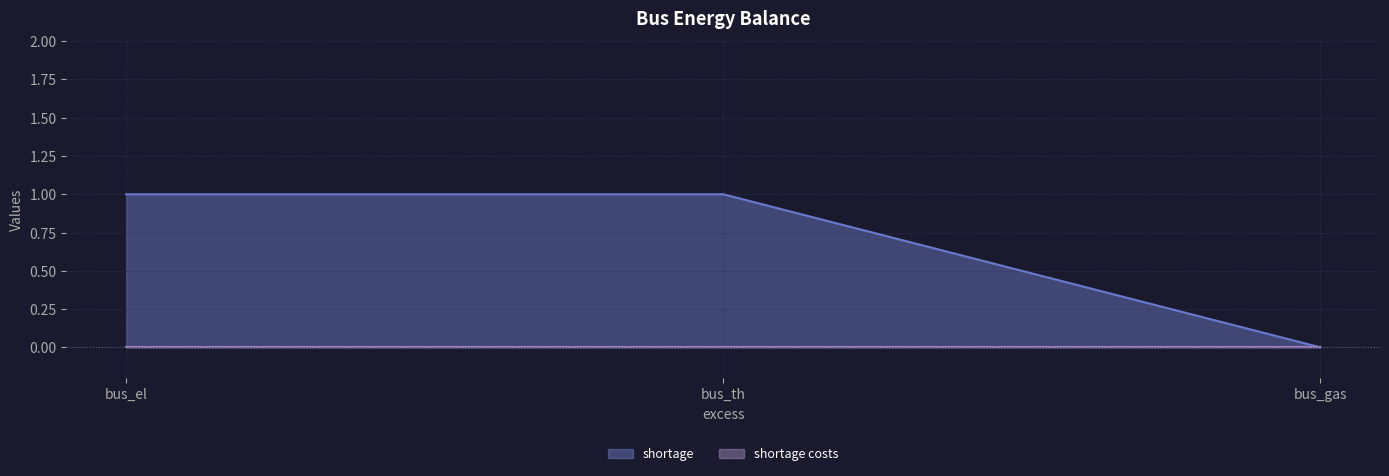

What is the change in value from bus_el to bus_gas?

-1